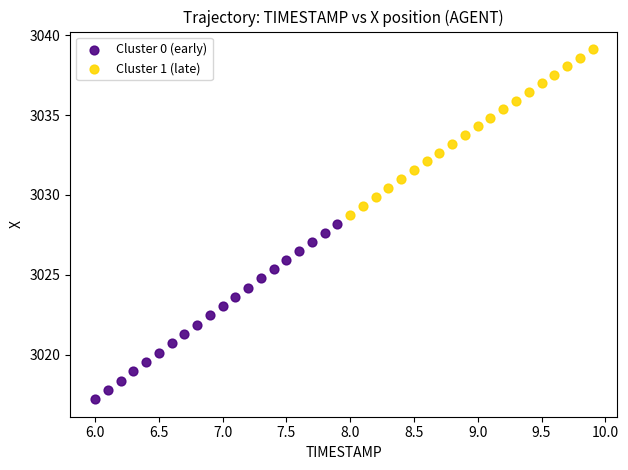

Which series contains the highest Y value?

Cluster 1 (late)